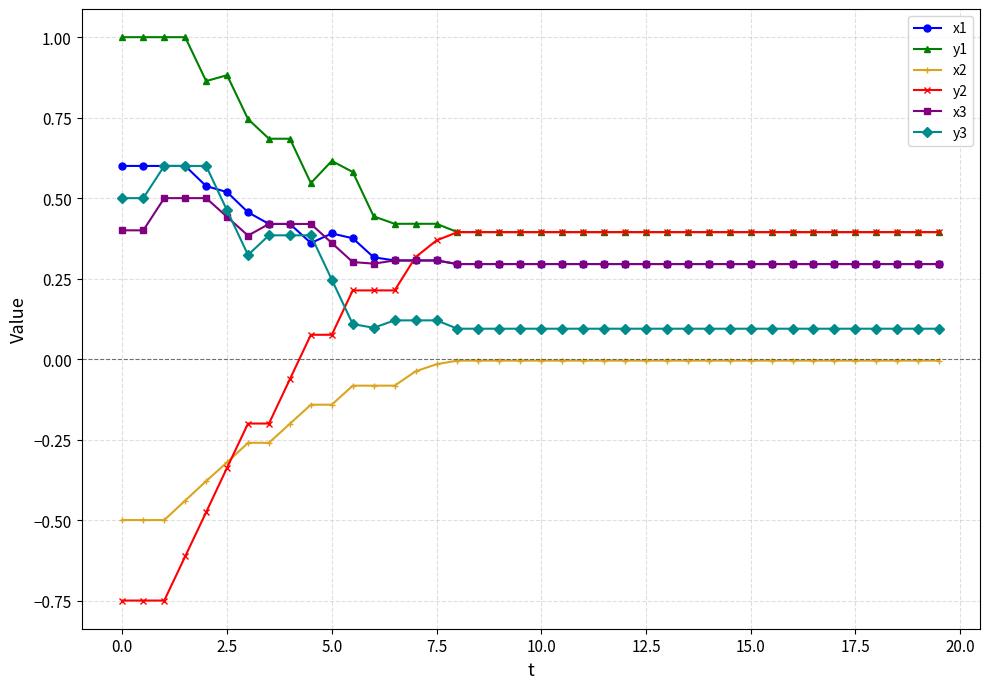

Which series has the largest range (max minus min)?

y2